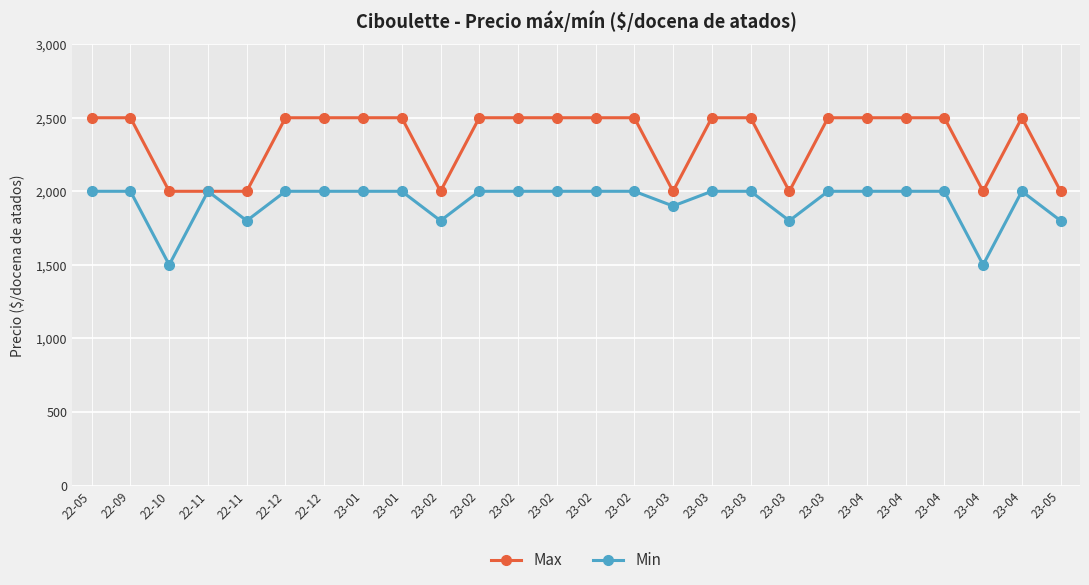

How many lines are shown in the chart?

2